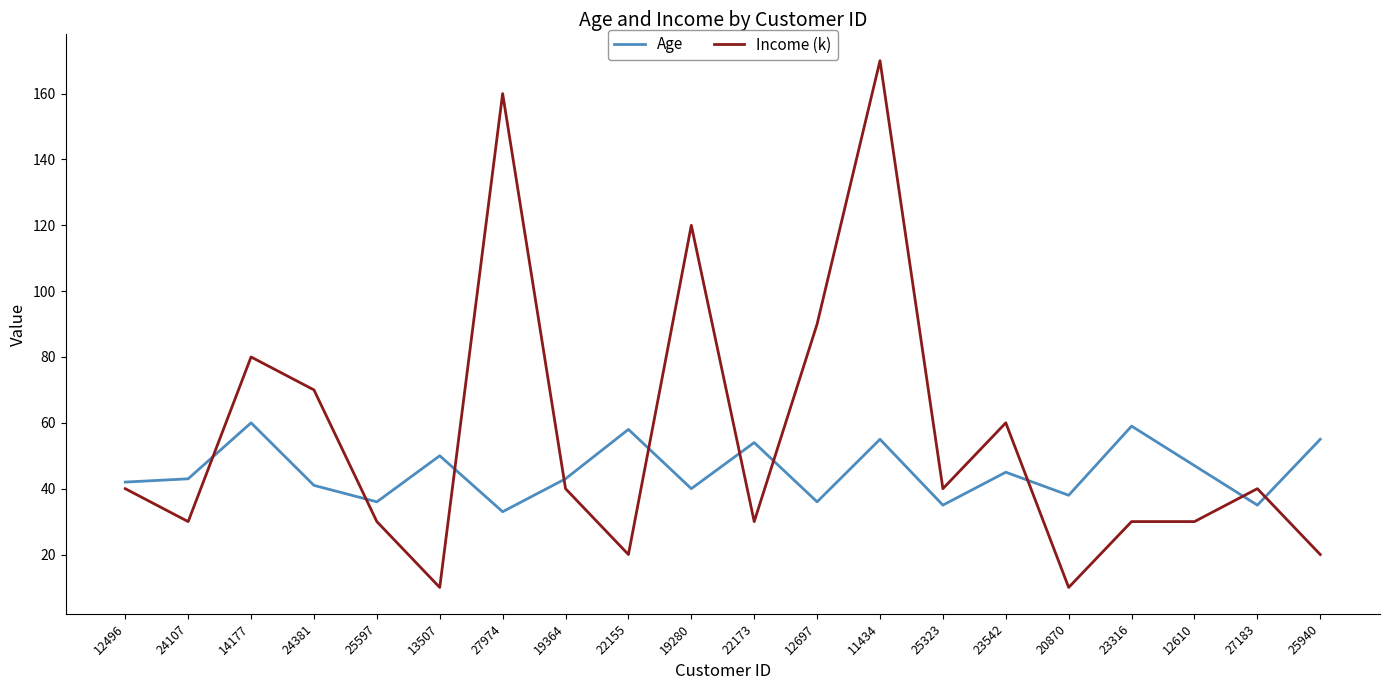

True or false: Income (k) has a value of 10 at 13507.

True